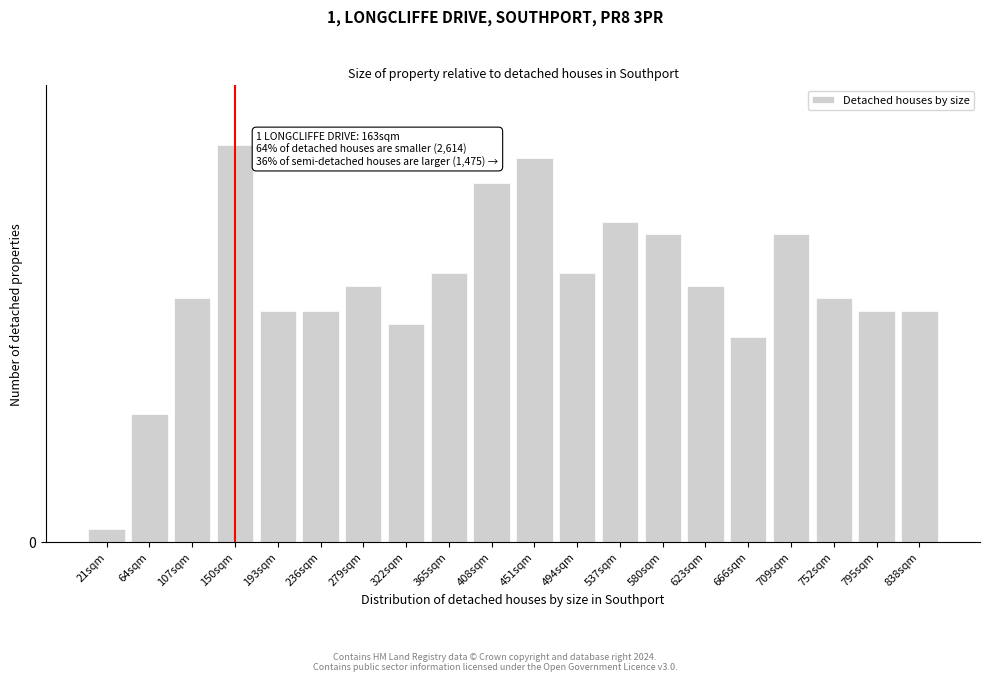

Are the bars horizontal?

No